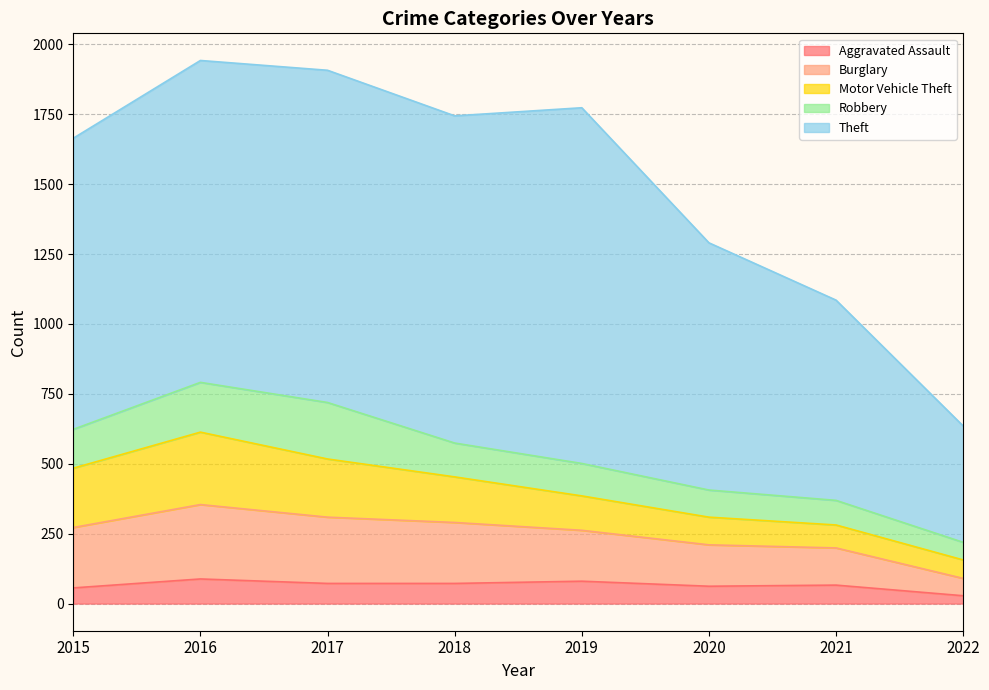

True or false: Burglary and Robbery intersect in this chart.

True